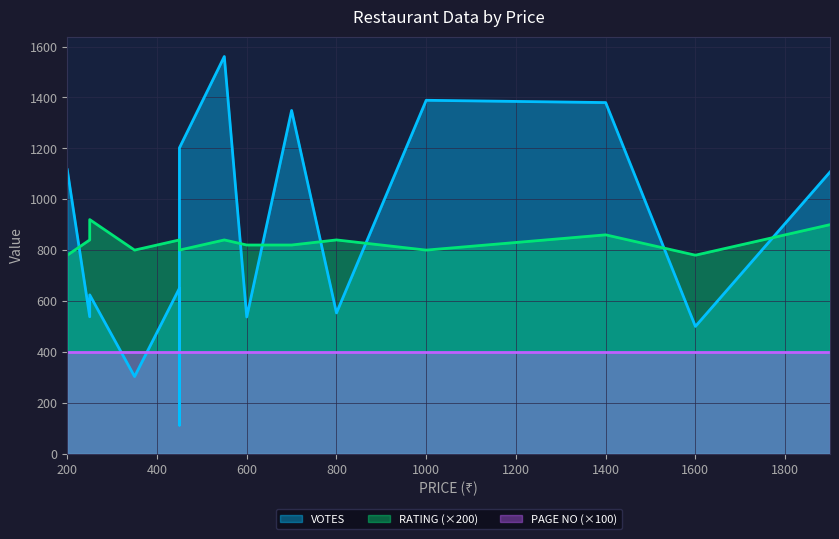

Is it true that VOTES equals 112.0 at Rolls King?

True